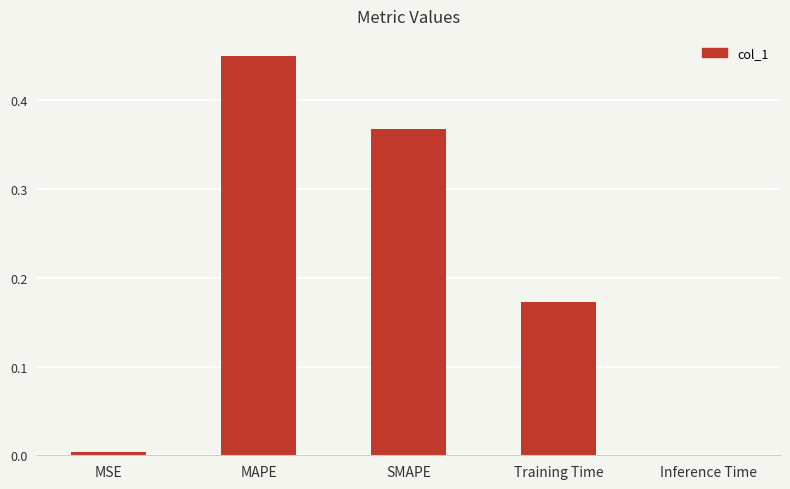

Which has a higher value, Training Time or MAPE?

MAPE